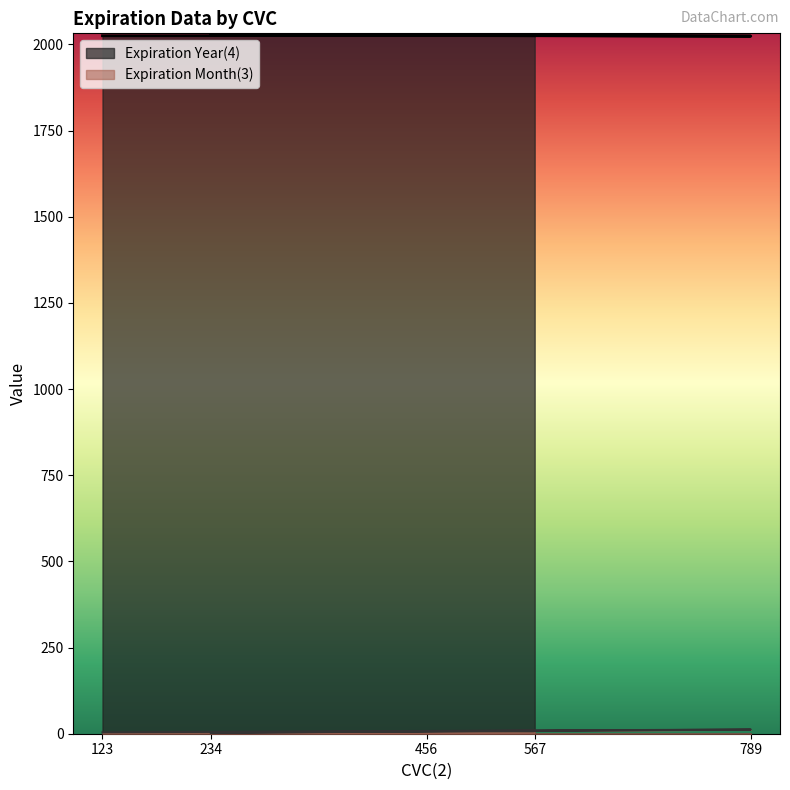

At which label is Expiration Month(3) closest to 7?

456